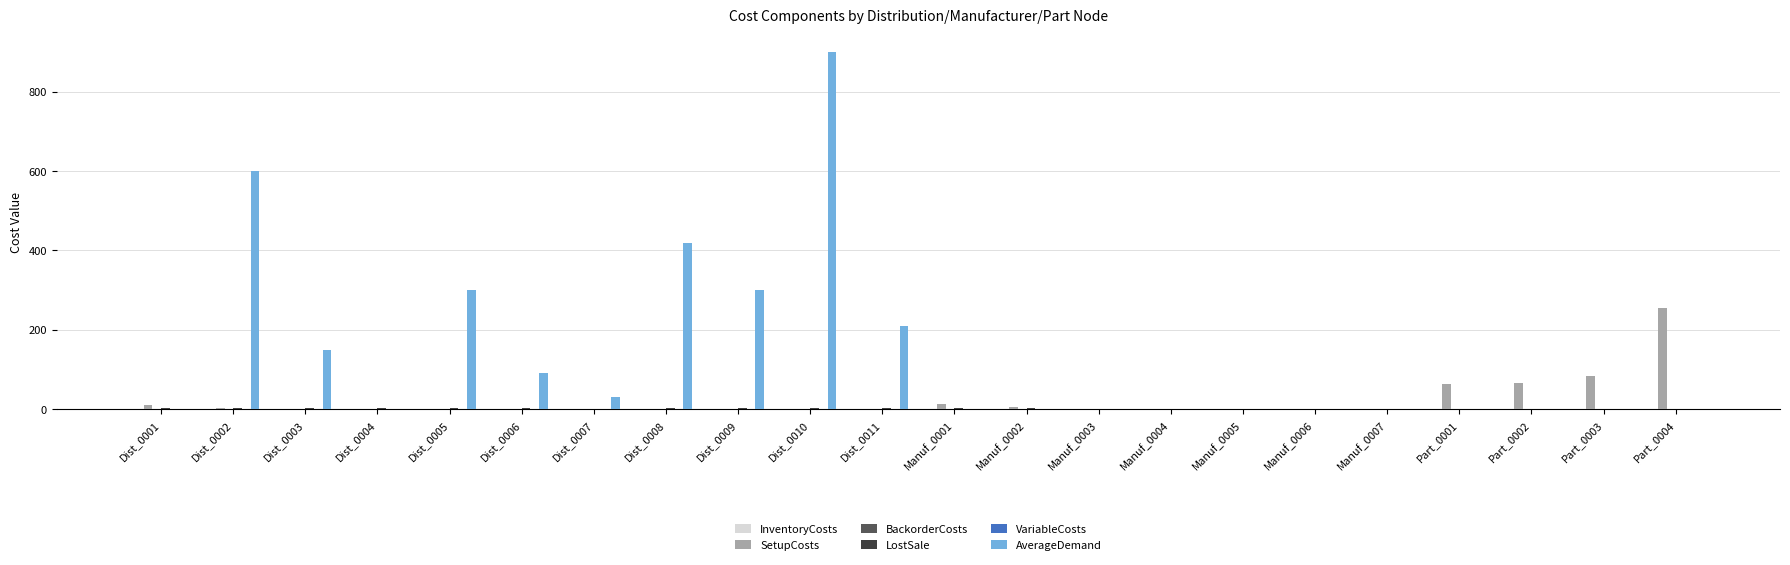

Which series changed the most between Dist_0003 and Part_0004?

SetupCosts